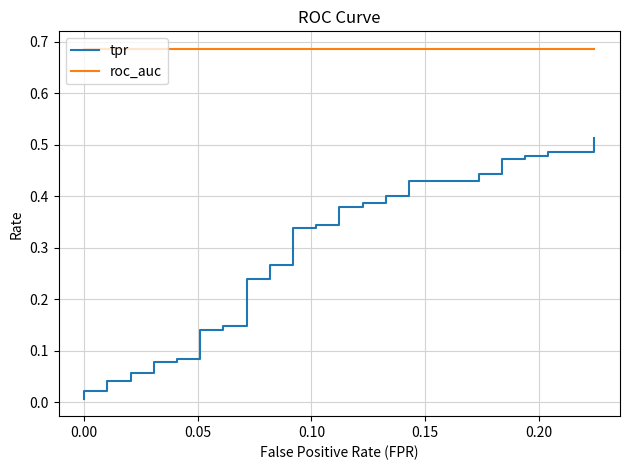

Which series has the largest range (max minus min)?

tpr